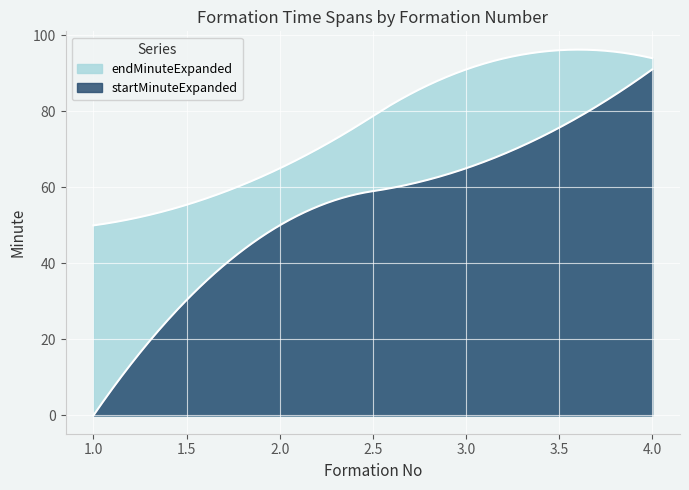

List the series in order of their overall mean, lowest first.

startMinuteExpanded, endMinuteExpanded